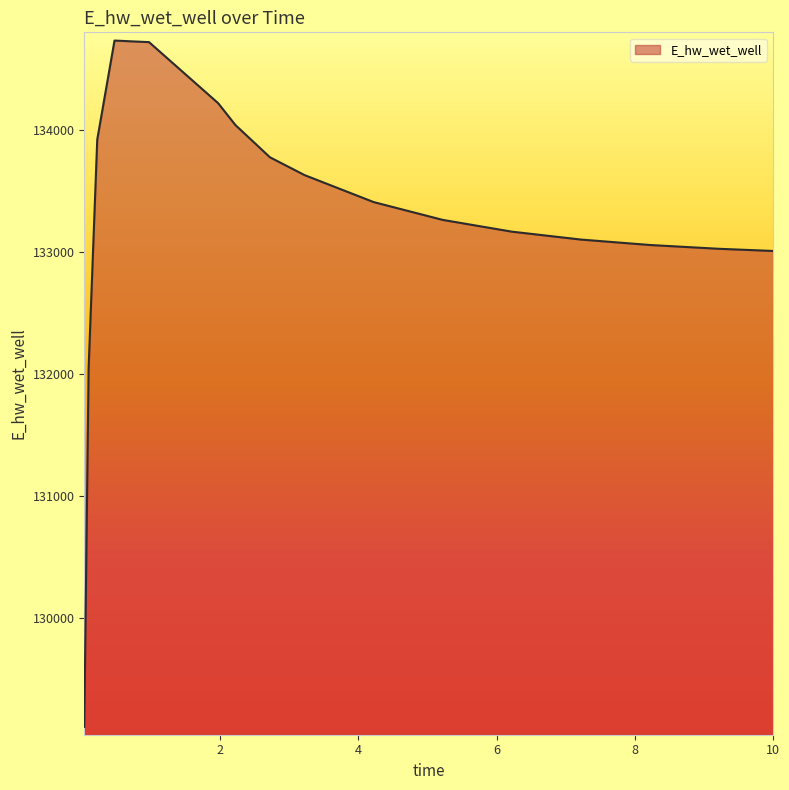

What is the difference between the maximum and minimum values?

5621.0